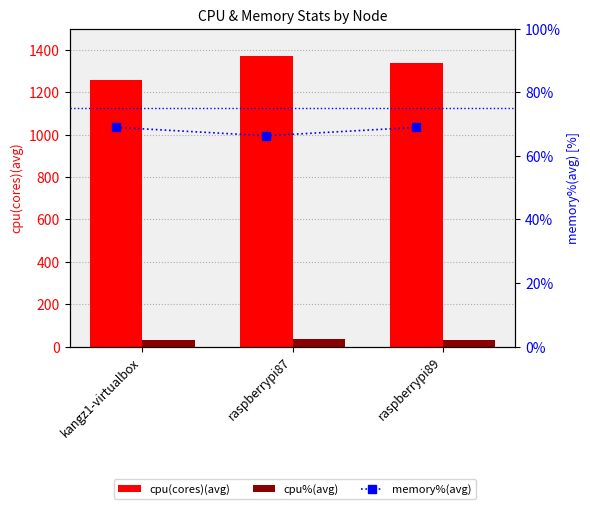

What is the label of the 2nd bar from the left?

raspberrypi87